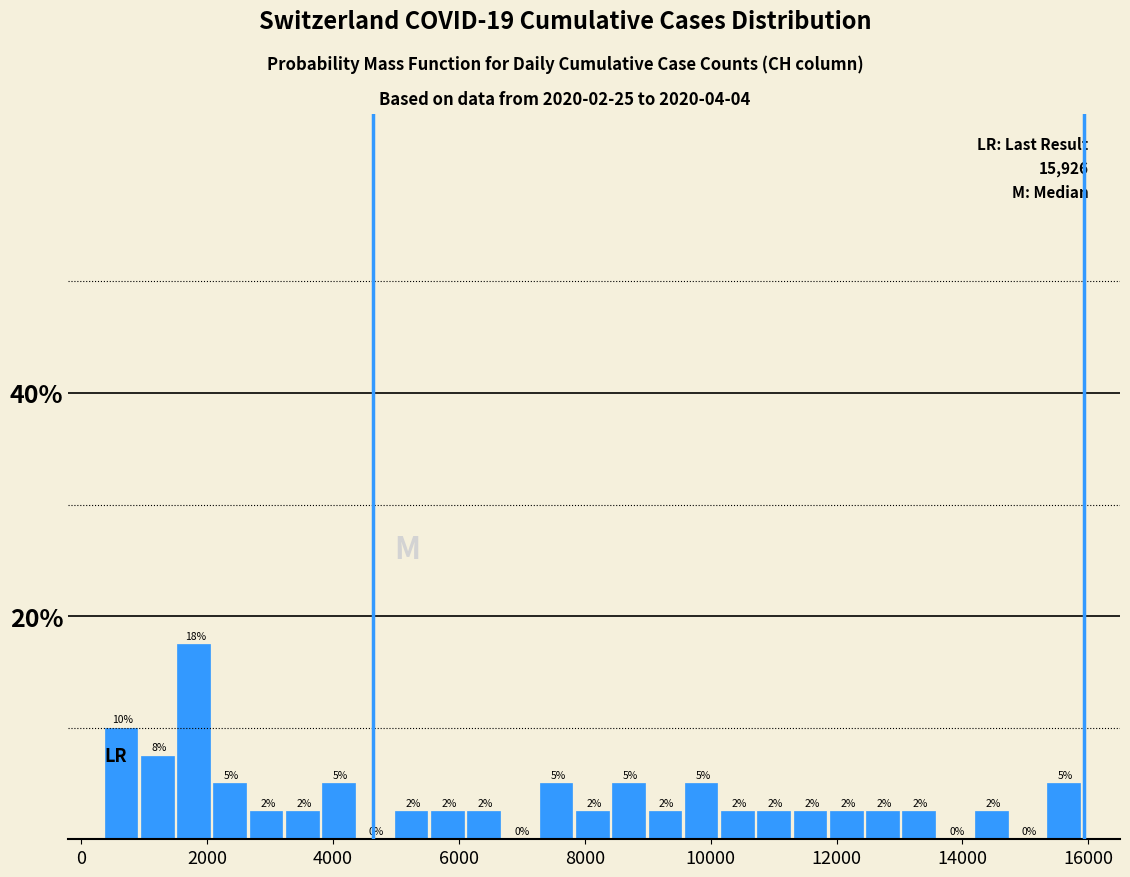

Read against the x-axis, roughly where is the centre of the tallest bar?

1800